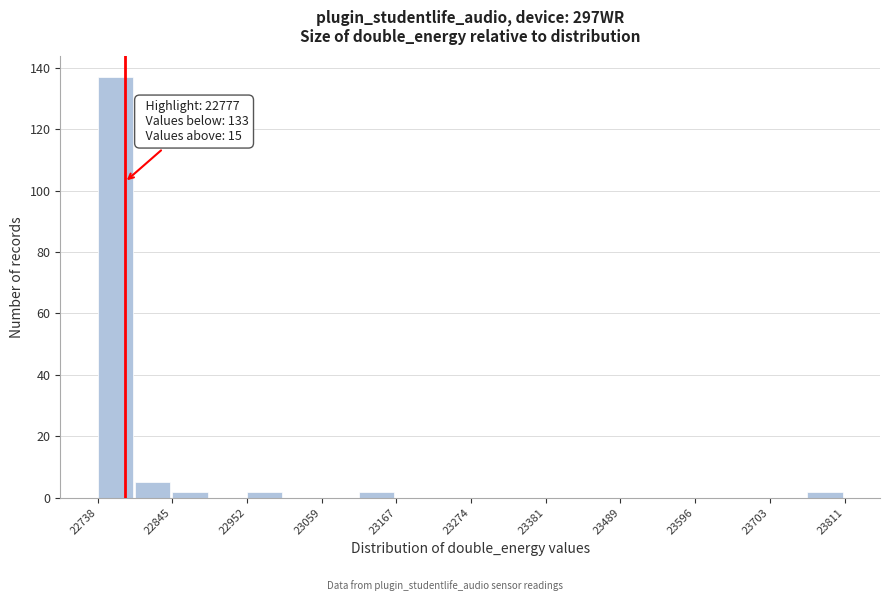

Around what value on the x-axis is the tallest bar? Give the approximate position of its centre, as read against the axis.

22760